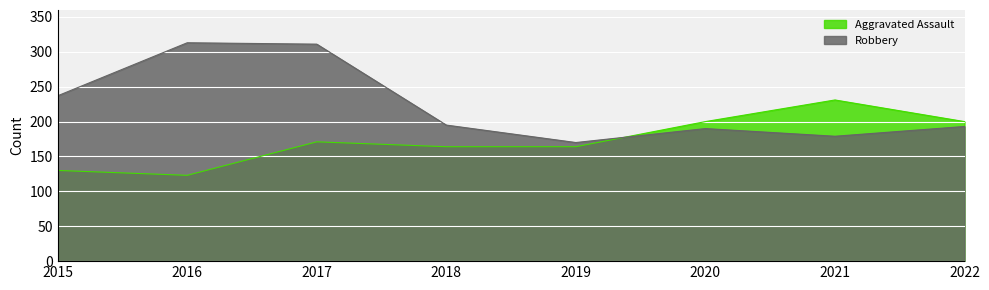

What is the difference between the second highest and minimum values in the Robbery series?

141